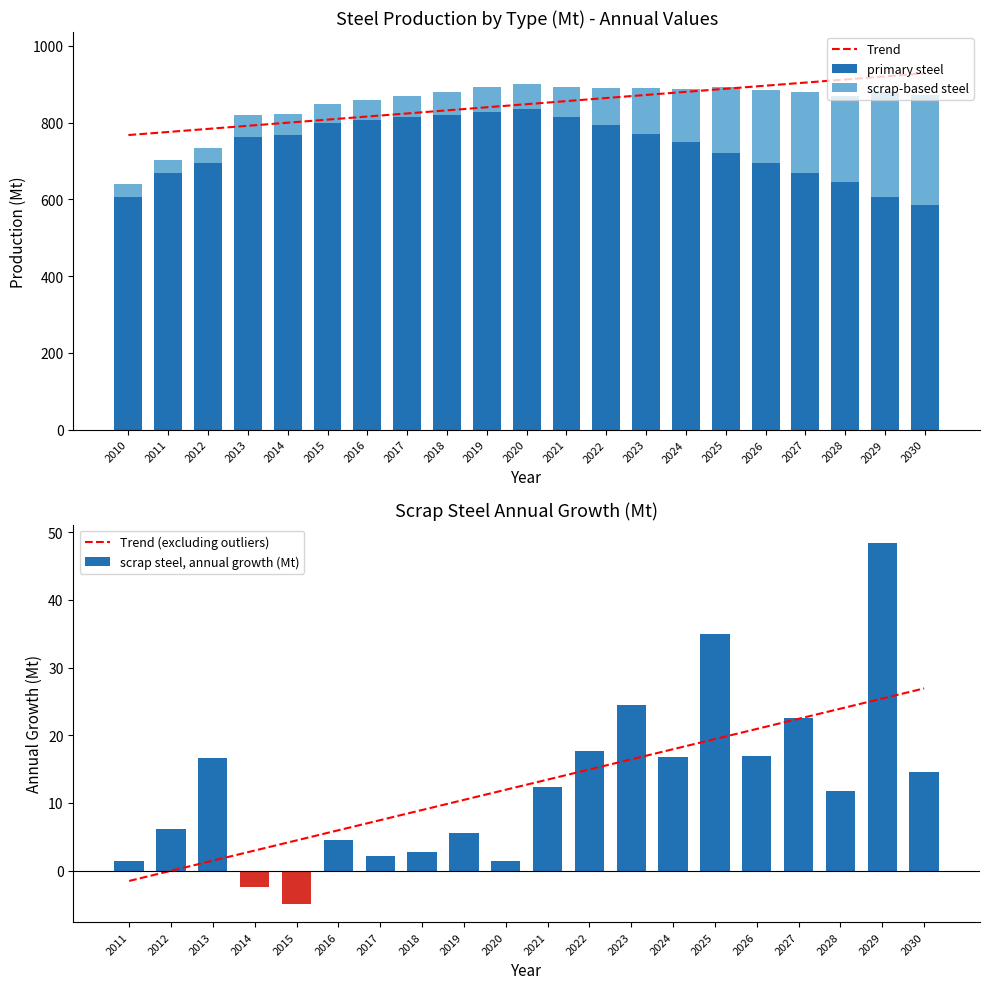

How many data points does each series have?

21